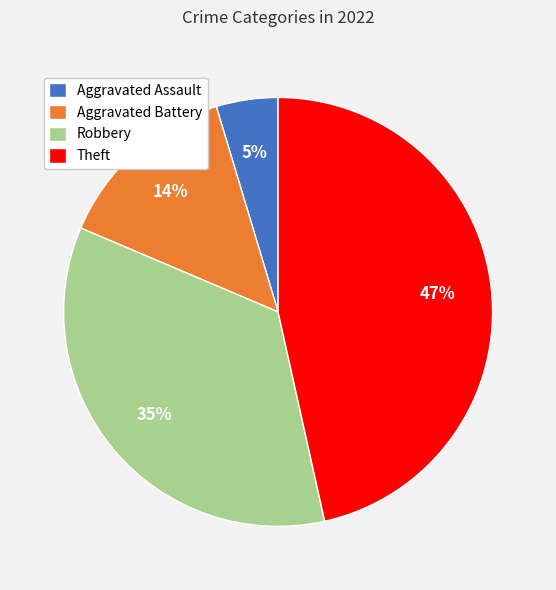

How many slices are in this pie chart?

4